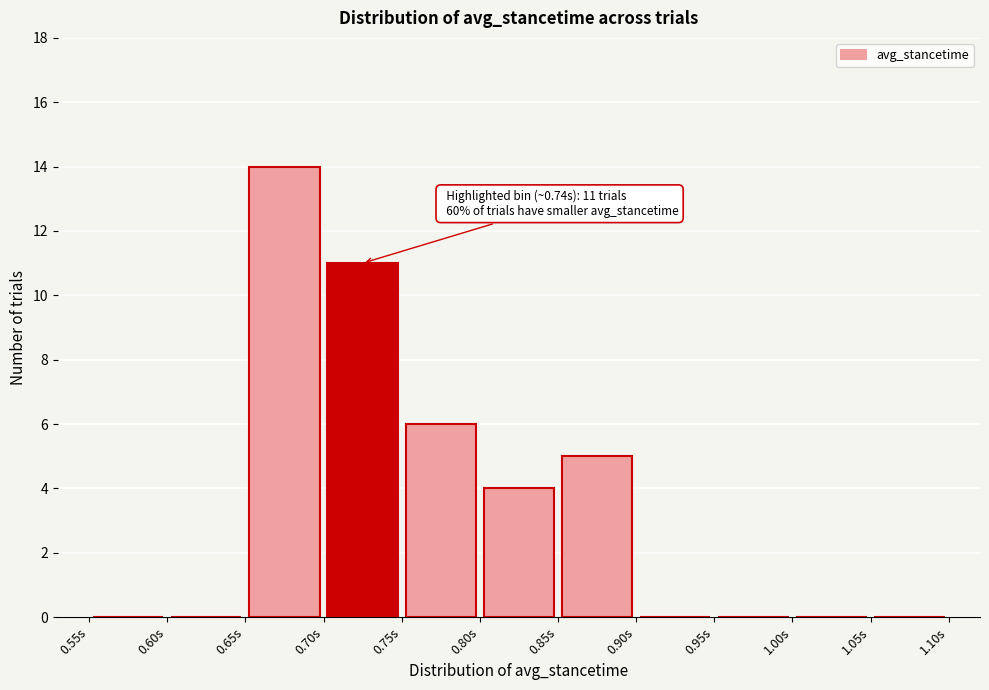

Which range on the x-axis has the tallest bar?

0.65 to 0.70